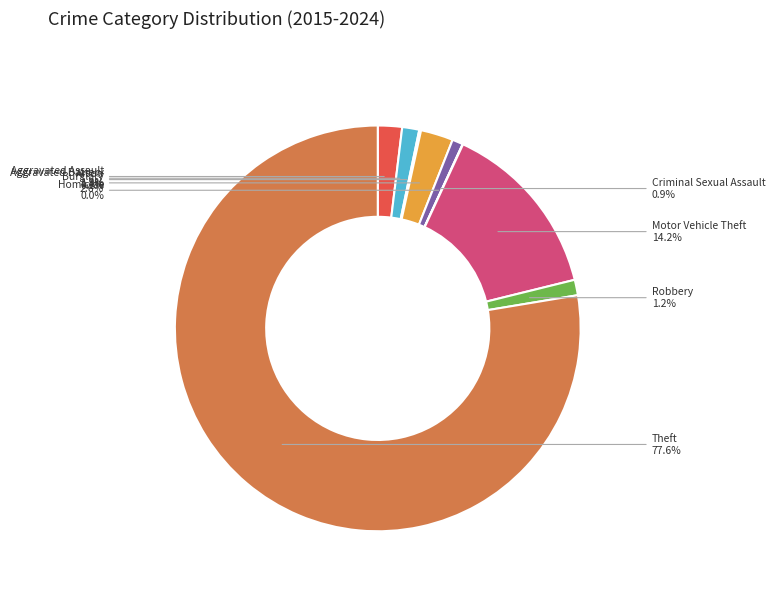

What is the largest slice in the pie chart?

Theft